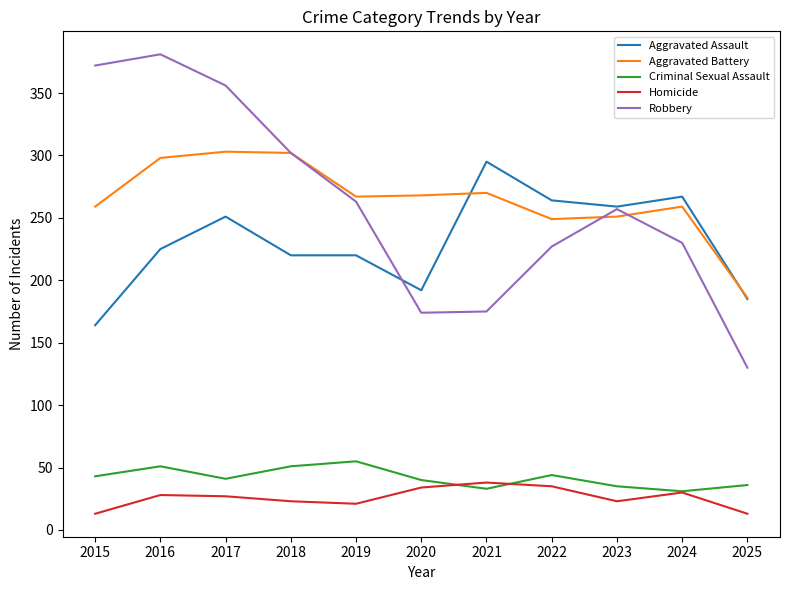

What is the sum of the Robbery values at 2018 and 2022?

529